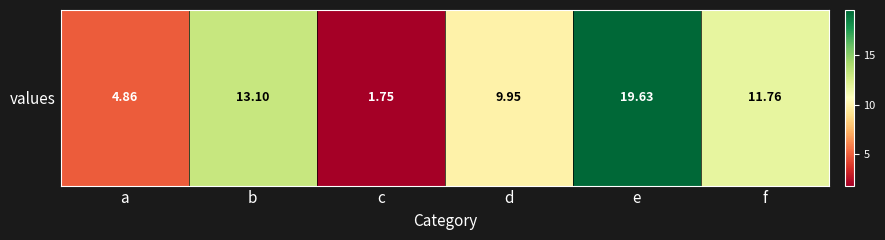

What is the difference between the second highest and second lowest values?

8.2